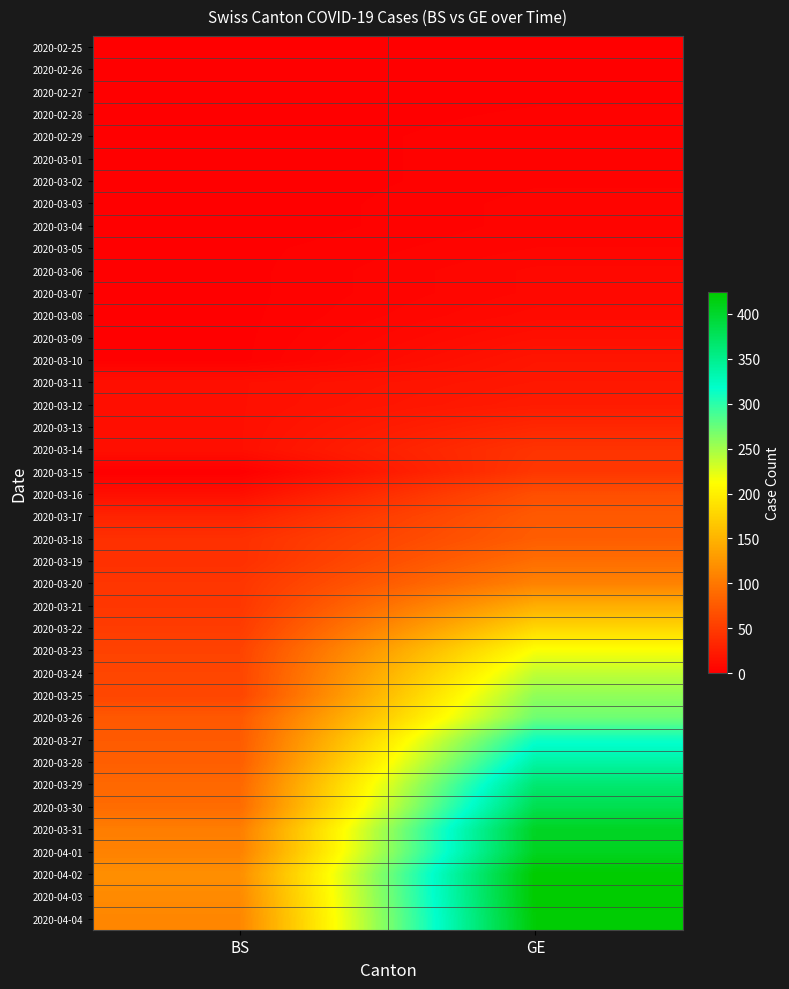

What is the spread (max minus min) of values at BS?

119